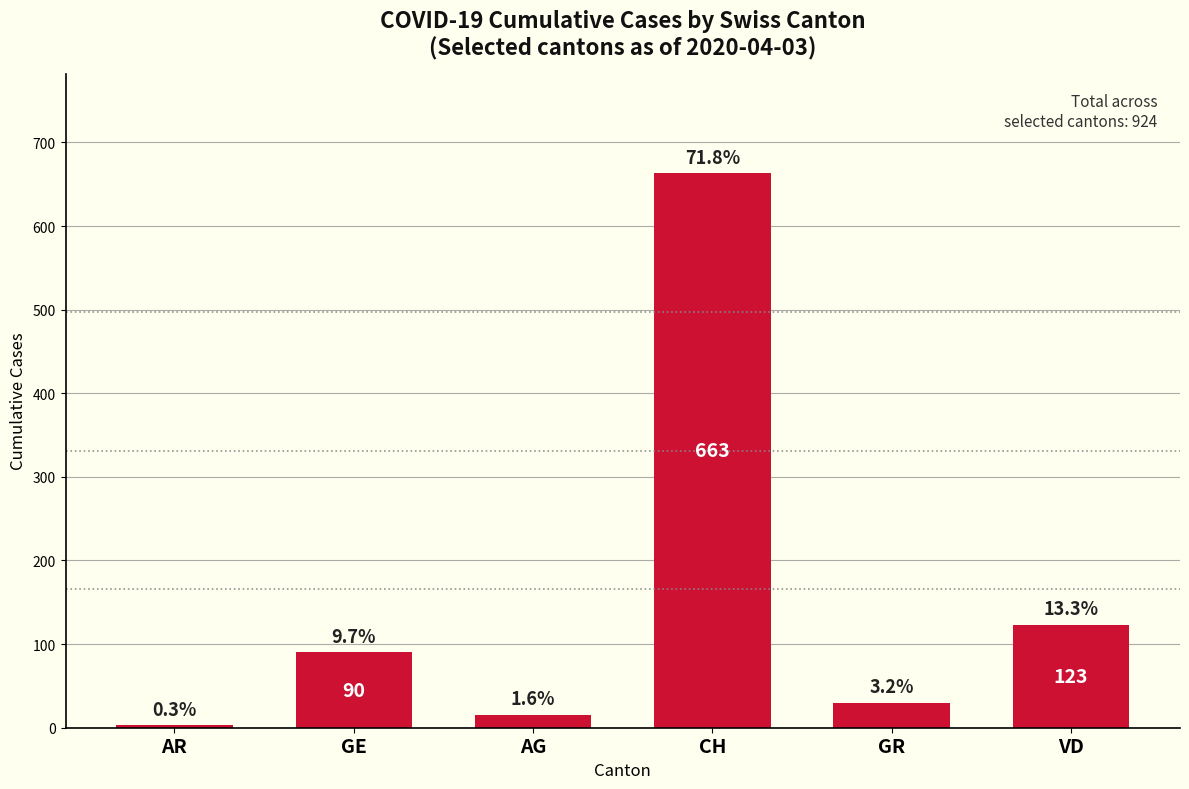

Reading right to left, extract all data points from this chart.

123	30	663	15	90	3